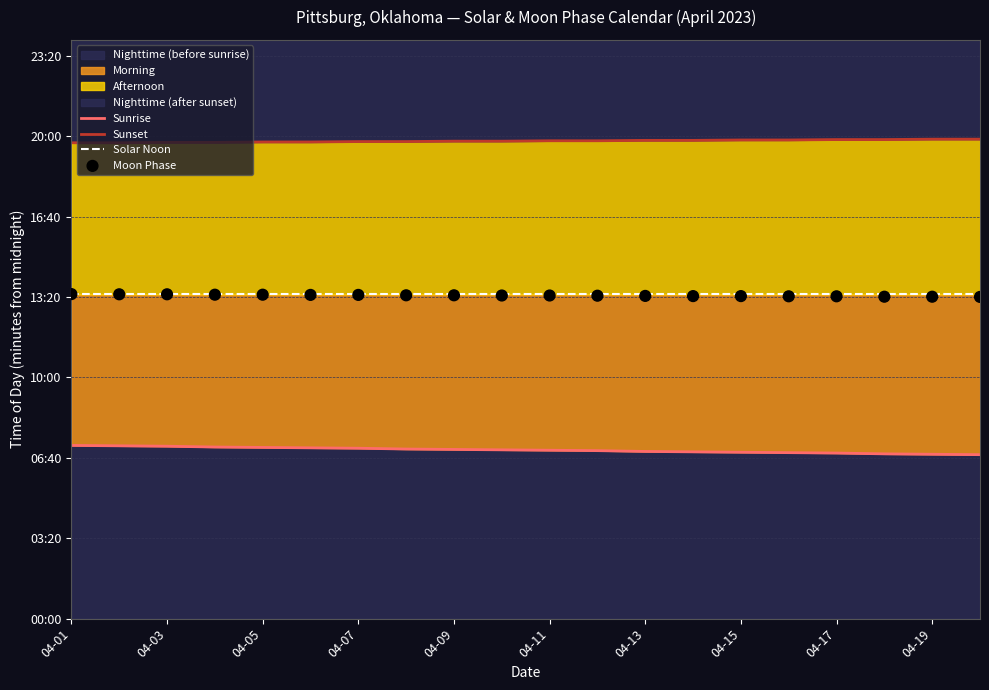

Which series contains the highest Y value?

Sunset